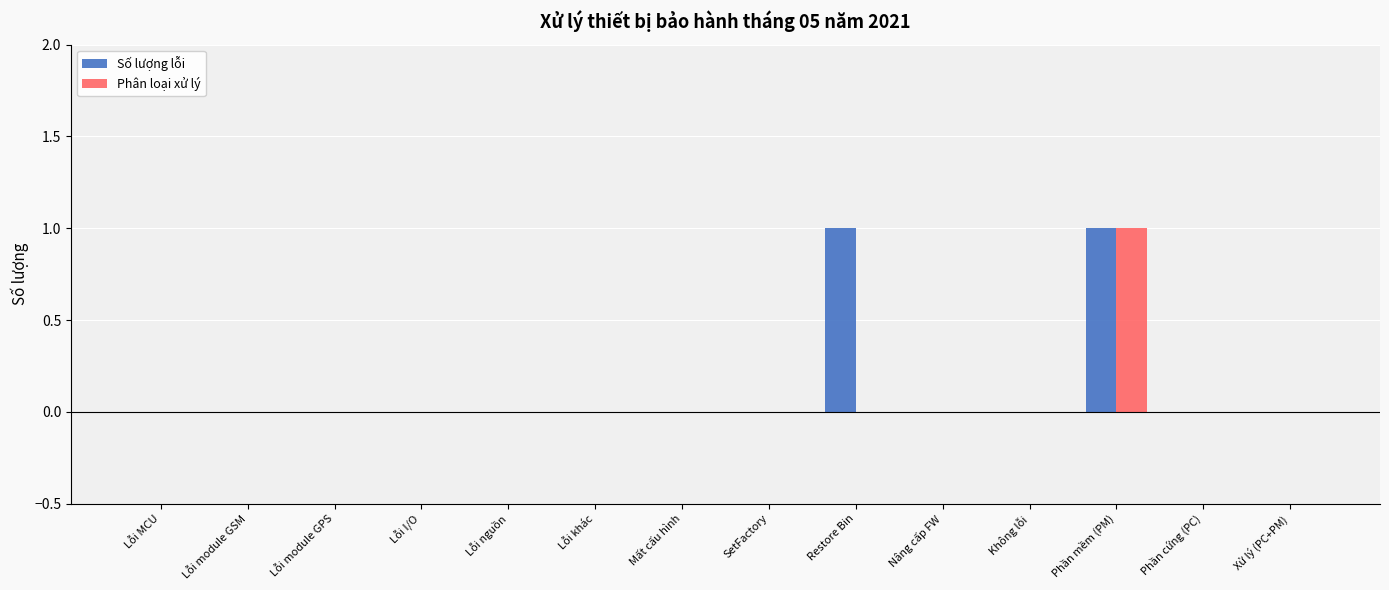

Reading left to right, list all the values displayed in this chart.

Số lượng lỗi: 0	0	0	0	0	0	0	0	1	0	0	1	0	0
Phân loại xử lý: 0	0	0	0	0	0	0	0	0	0	0	1	0	0